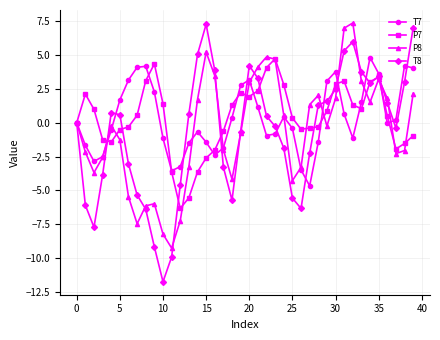

True or false: P7 has more than 2 points higher than both neighbors.

True